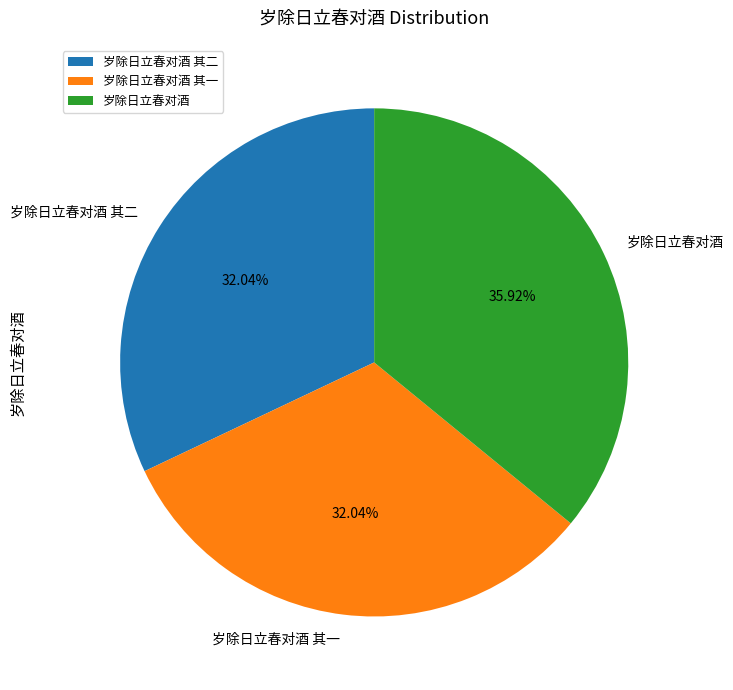

The 岁除日立春对酒 其一 slice represents 41% of the pie. True or false?

False